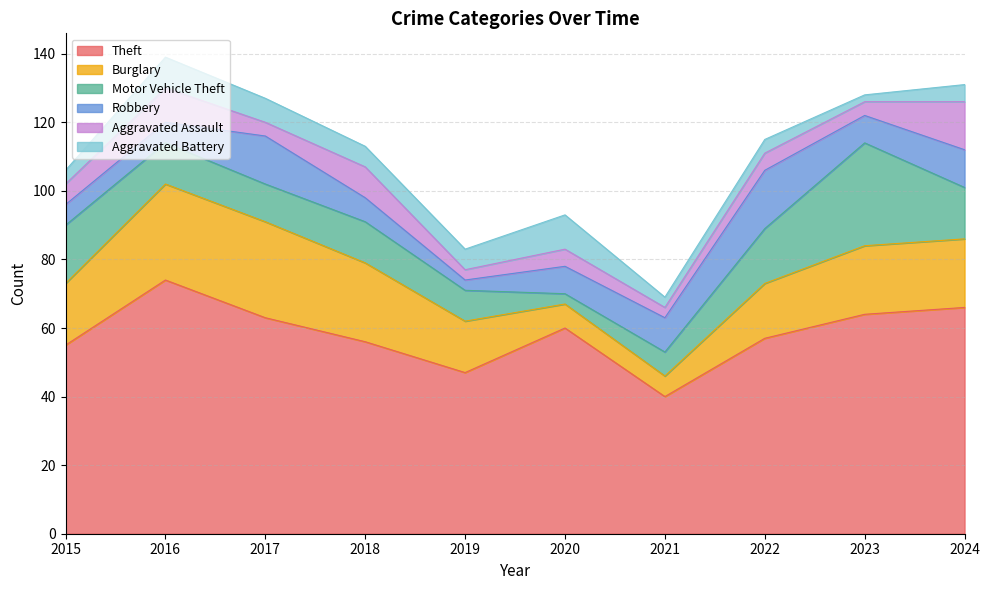

List the series in order of their peak value, highest first.

Theft, Motor Vehicle Theft, Burglary, Robbery, Aggravated Assault, Aggravated Battery